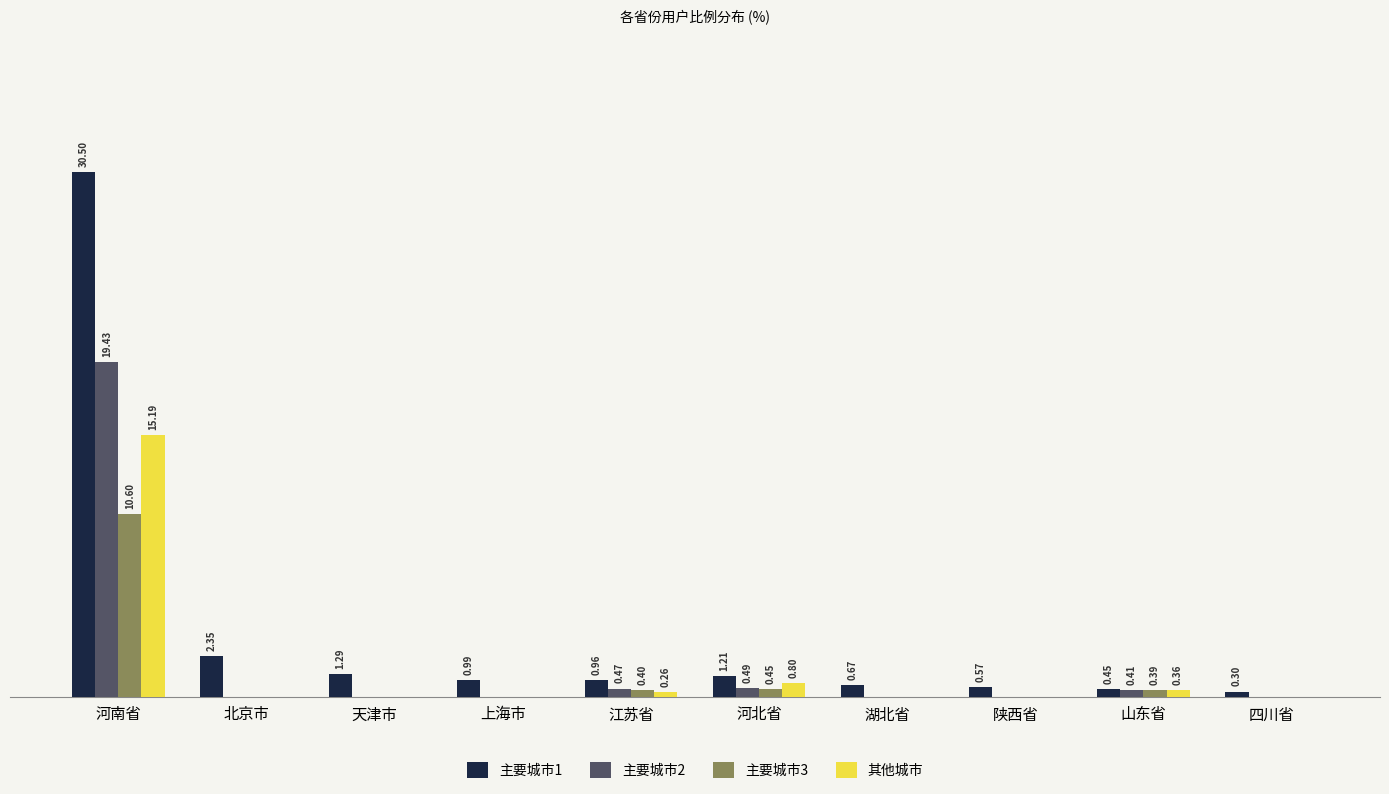

Where is 其他城市 nearest to the value 7?

河北省